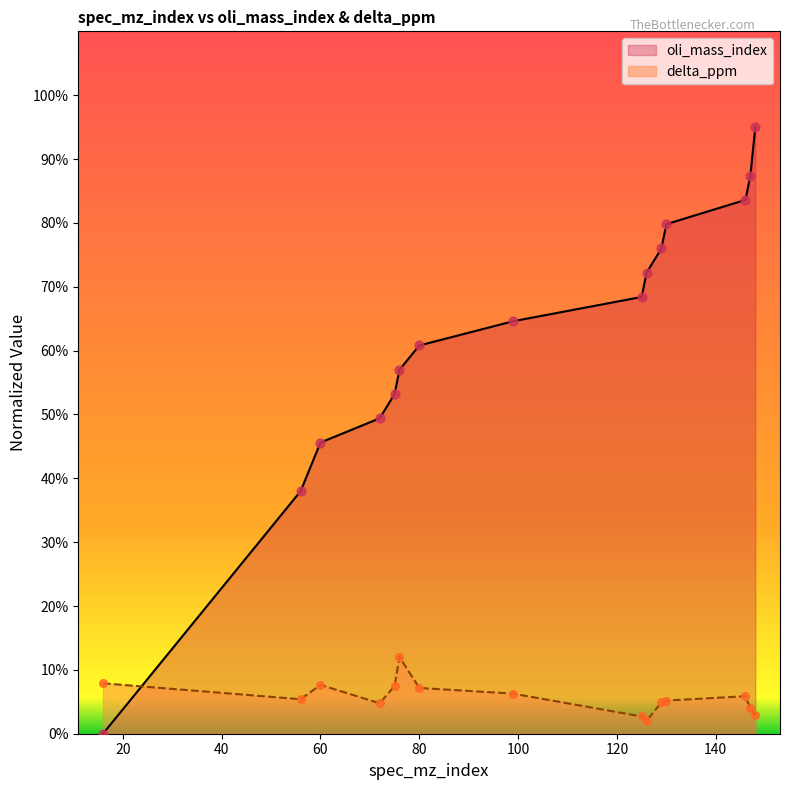

Is the value of delta_ppm at 147 greater than the value of oli_mass_index at 125?

No